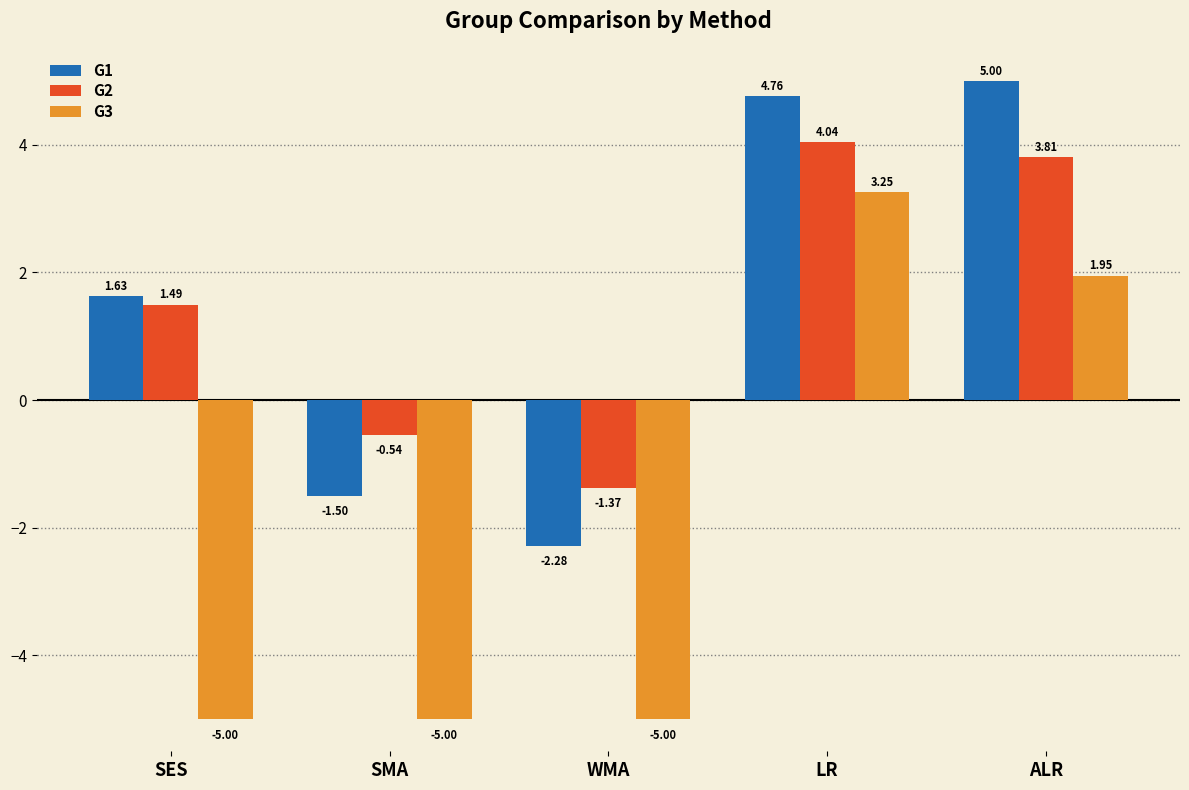

Are the bars grouped side by side (vs. stacked)?

Yes